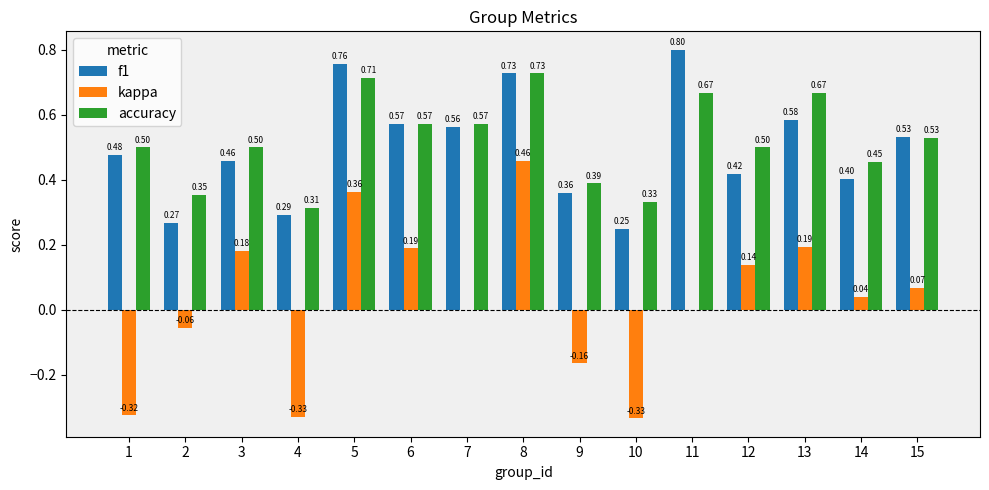

What is the sum of all kappa values?

0.4